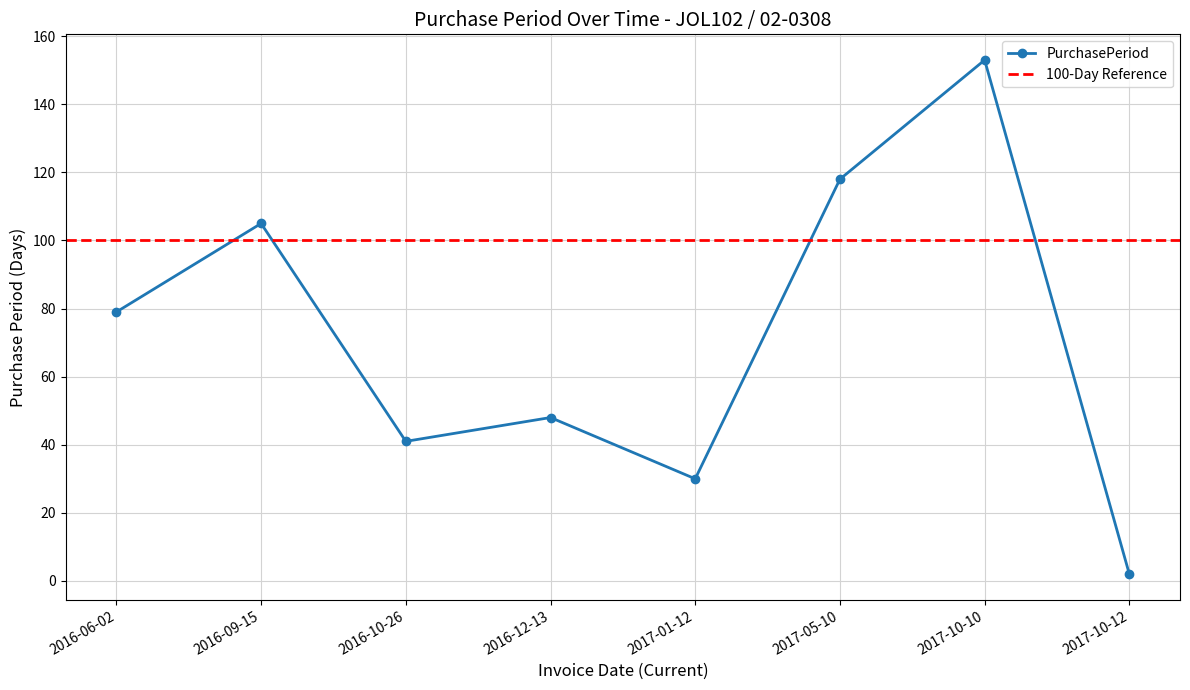

How many categories are shown in the chart?

8